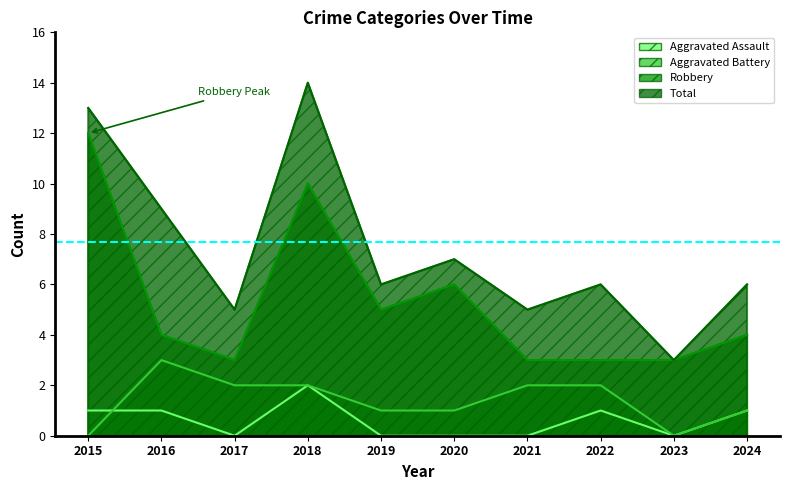

True or false: Total and Aggravated Battery intersect in this chart.

False